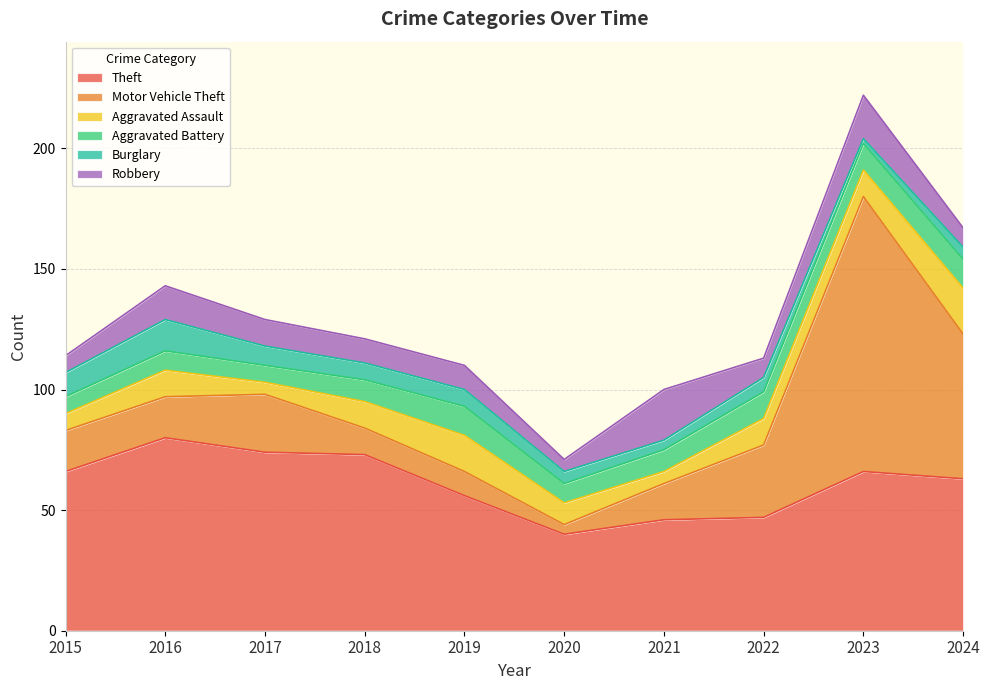

Reading left to right, list all the values displayed in this chart.

Theft: 2015=66	2016=80	2017=74	2018=73	2019=56	2020=40	2021=46	2022=47	2023=66	2024=63
Motor Vehicle Theft: 2015=17	2016=17	2017=24	2018=11	2019=10	2020=4	2021=15	2022=30	2023=114	2024=60
Aggravated Assault: 2015=7	2016=11	2017=5	2018=11	2019=15	2020=9	2021=5	2022=11	2023=11	2024=19
Aggravated Battery: 2015=7	2016=8	2017=7	2018=9	2019=12	2020=8	2021=9	2022=11	2023=11	2024=12
Burglary: 2015=10	2016=13	2017=8	2018=7	2019=7	2020=5	2021=4	2022=6	2023=2	2024=5
Robbery: 2015=7	2016=14	2017=11	2018=10	2019=10	2020=5	2021=21	2022=8	2023=18	2024=8